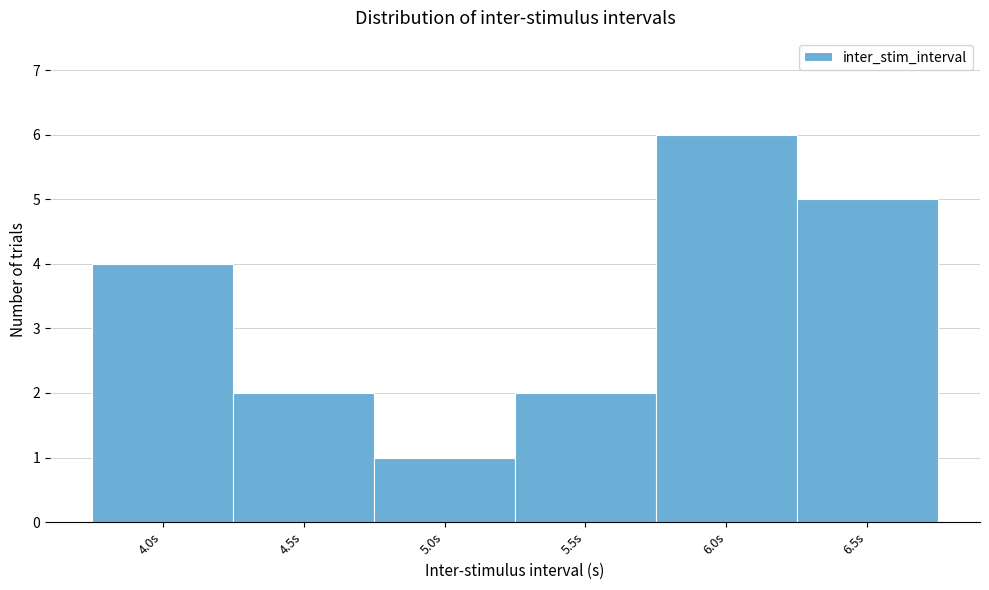

Reading left to right, transcribe this chart: for each bar, give the range it covers on the x-axis and its height. The values are not printed on the chart, so give them approximately, as read against the axis.

3.75 to 4.25: 4
4.25 to 4.75: 2
4.75 to 5.25: 1
5.25 to 5.75: 2
5.75 to 6.25: 6
6.25 to 6.75: 5